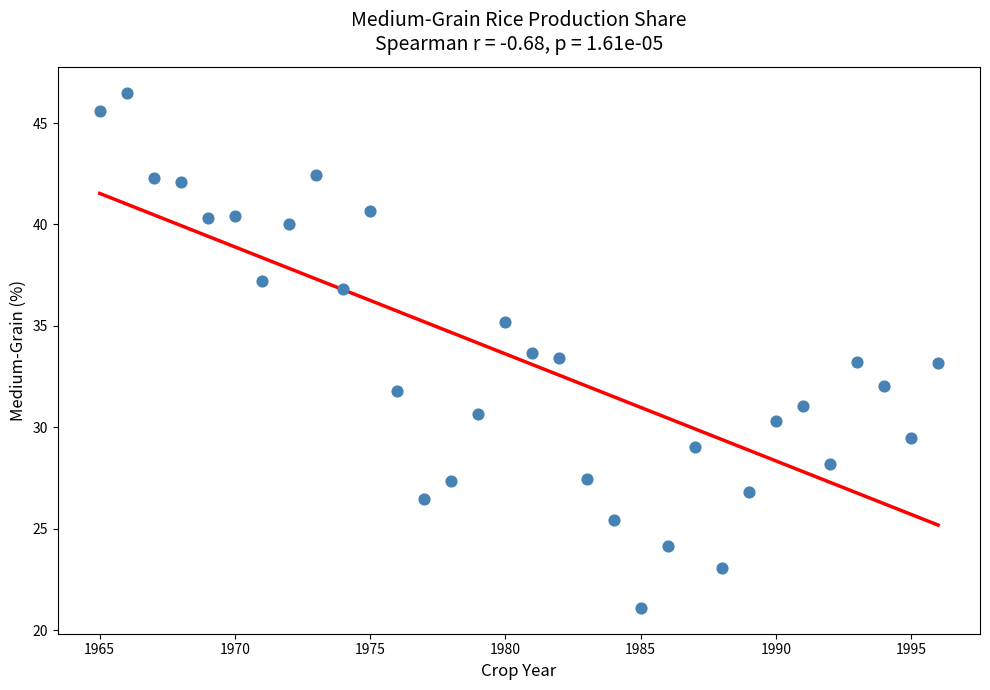

What is the range of Y values (max minus min)?

25.4